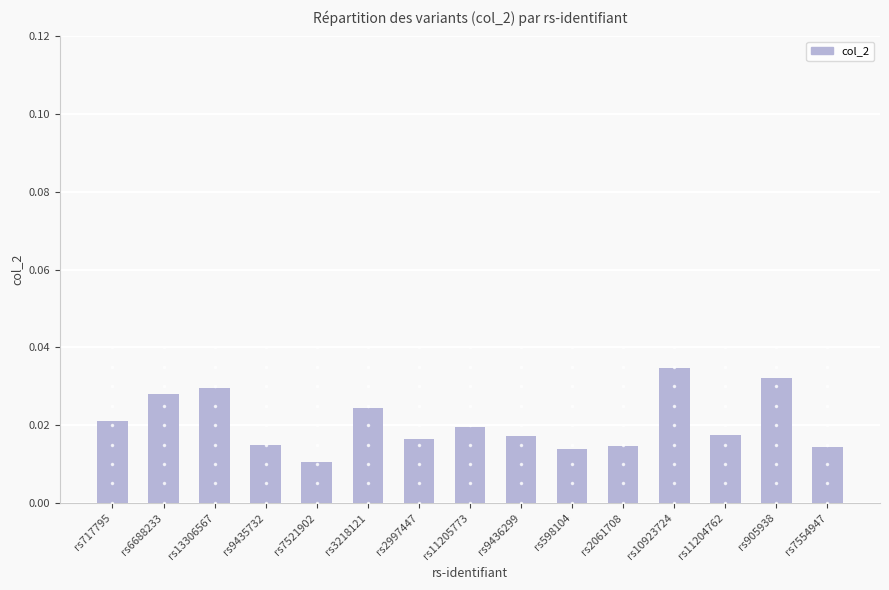

How many values are between 0 and 1?

15